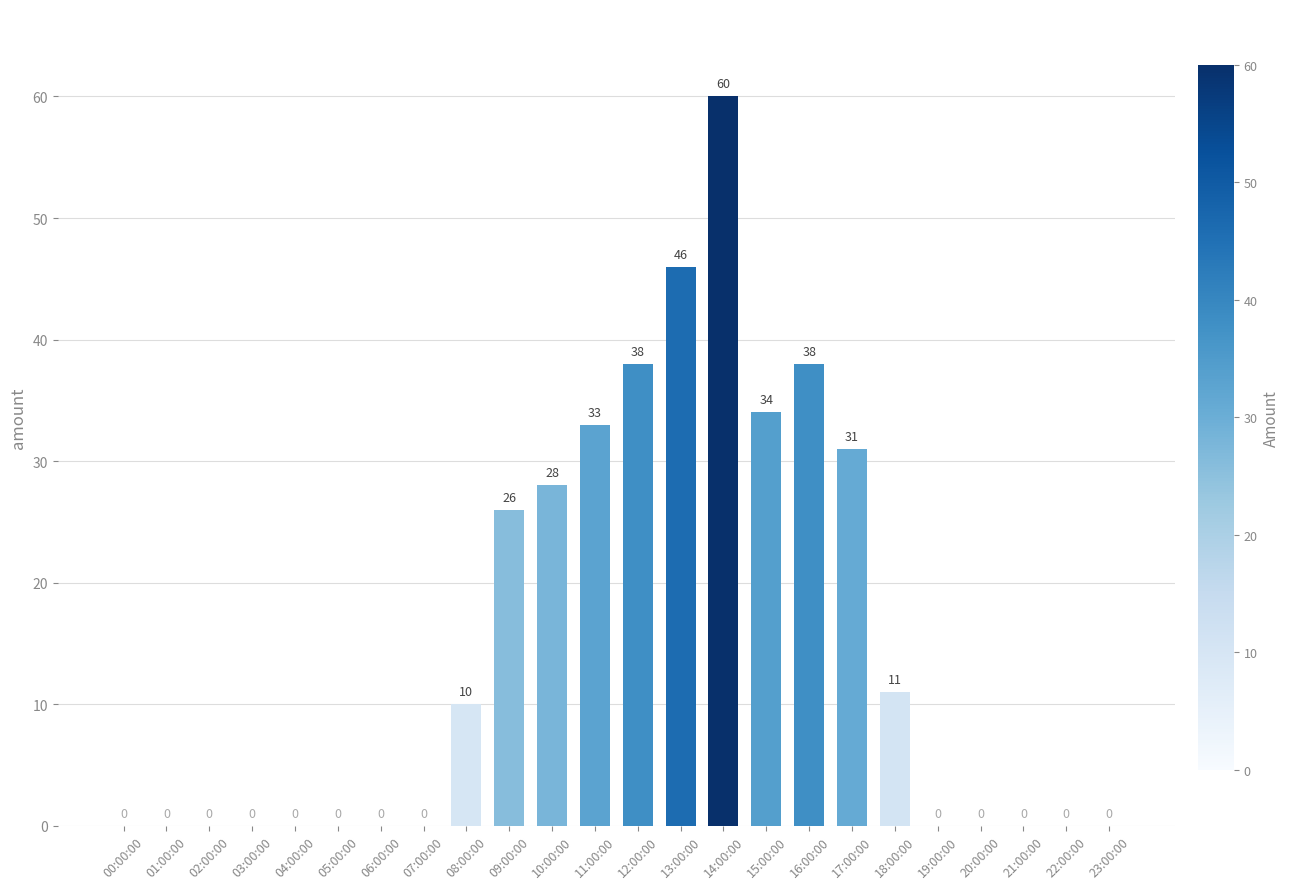

Are the bars grouped side by side (vs. stacked)?

No